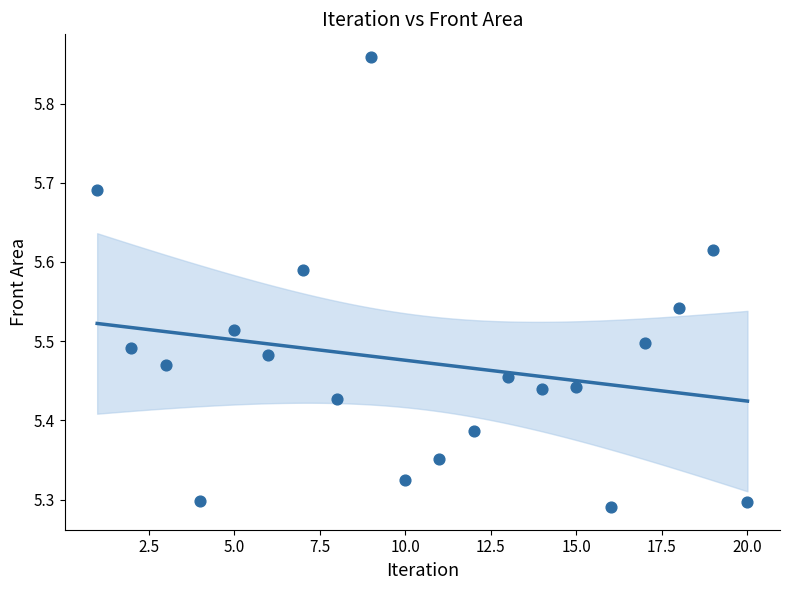

What is the range of X values (max minus min)?

19.0